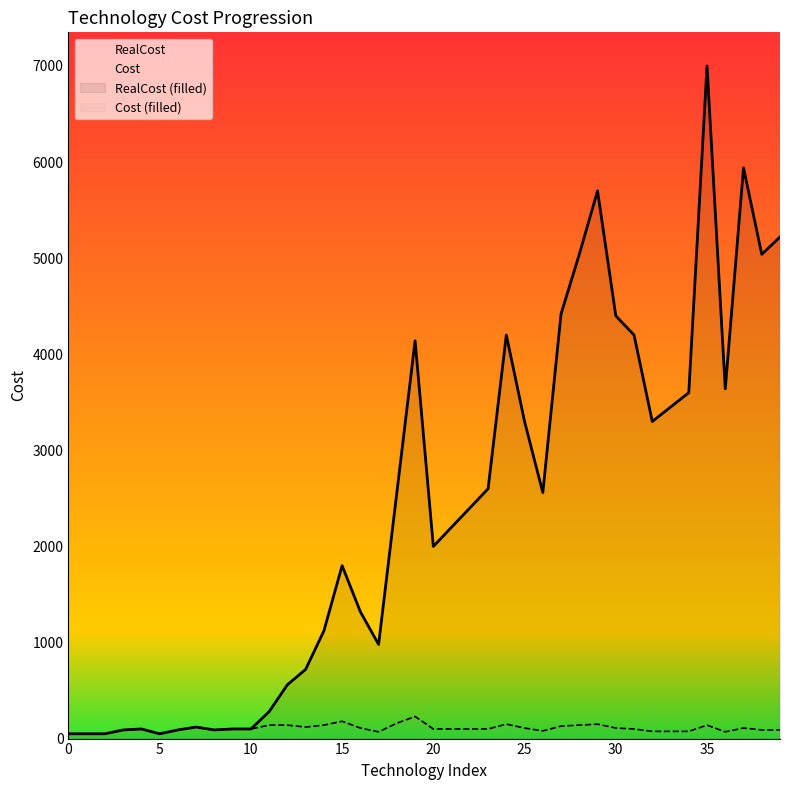

The value of Cost at 20 is 100. True or false?

True